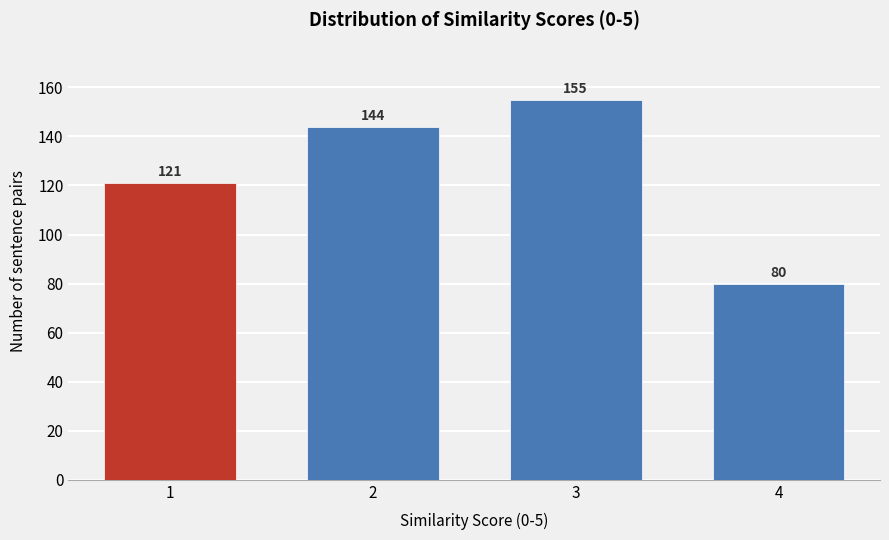

Reading left to right, what are all the values shown in this chart?

121	144	155	80